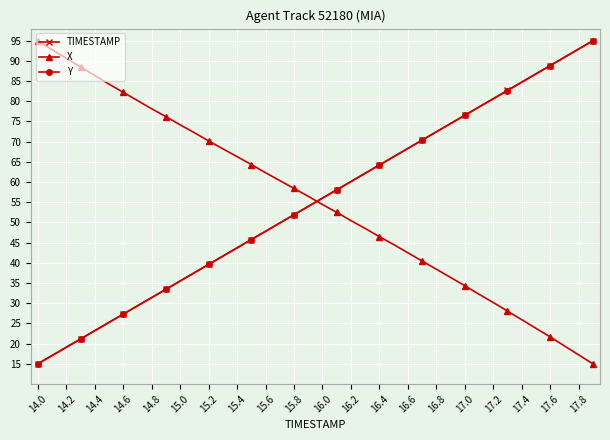

What is the average value of the X series?

55.3